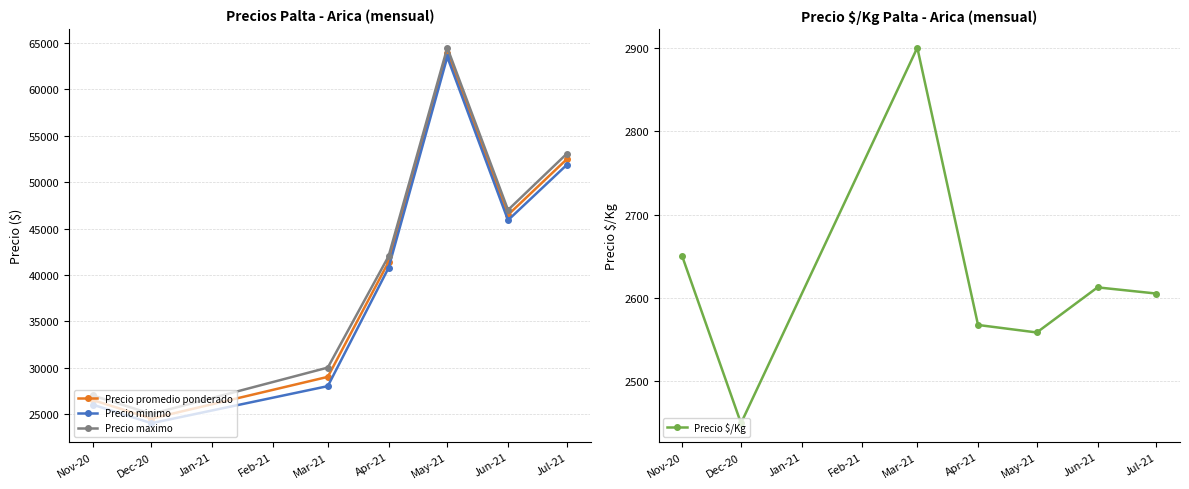

True or false: Precio maximo and Precio minimo cross at least once.

False